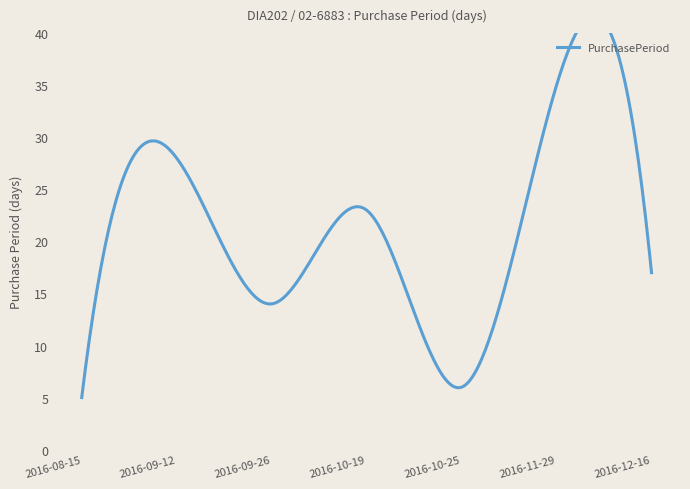

What is the value of the 7th point from the left?

17